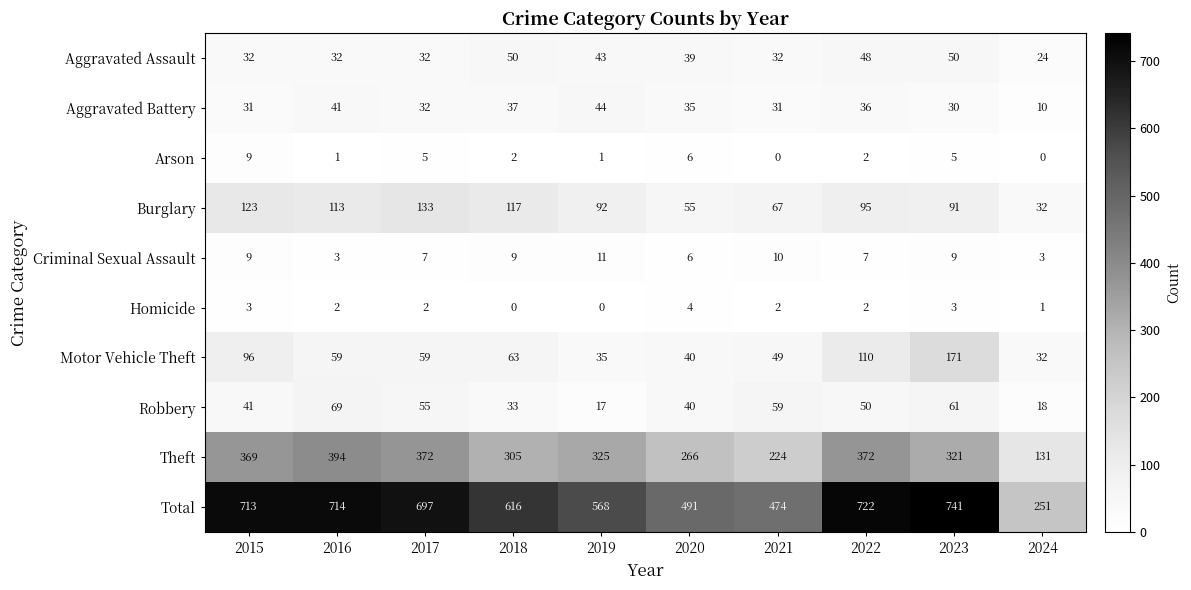

What is the total value across all series at 2023?

1482